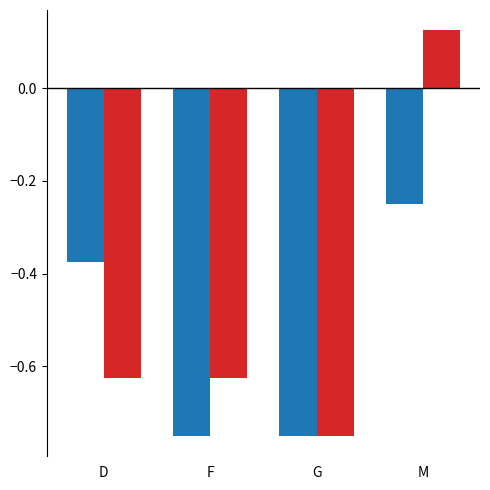

What is the total value across all series at F?

-1.4